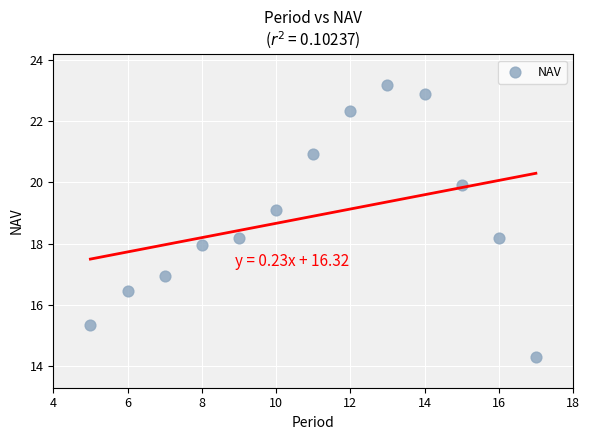

What is the range of Y values (max minus min)?

8.9